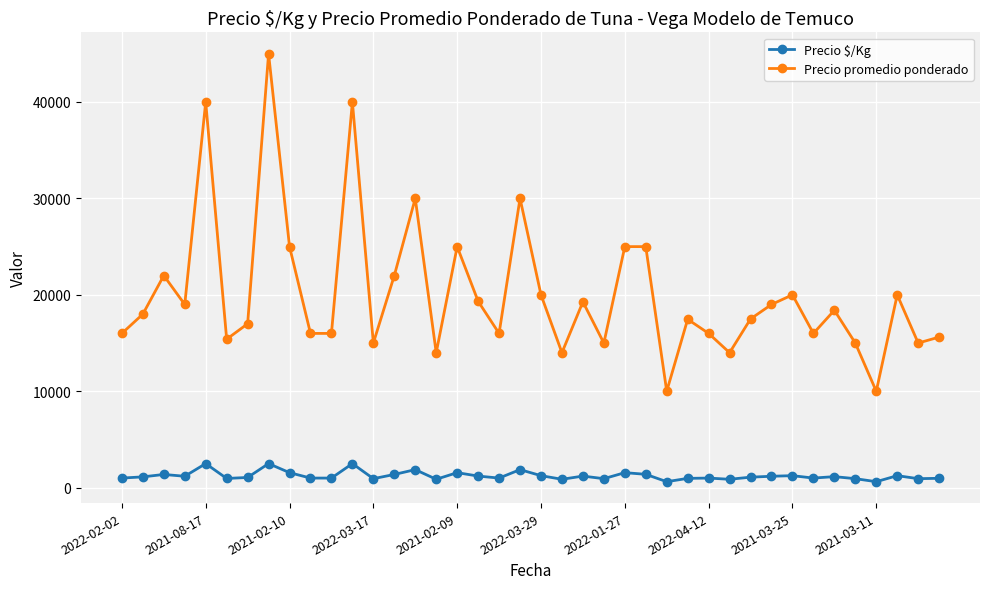

What is the maximum value for Precio $/Kg?

2500